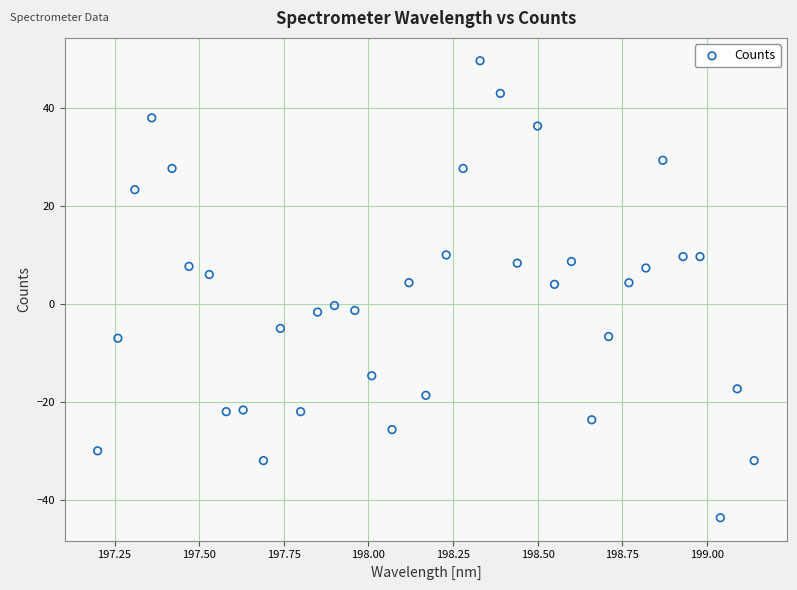

What is the range of Y values (max minus min)?

93.3